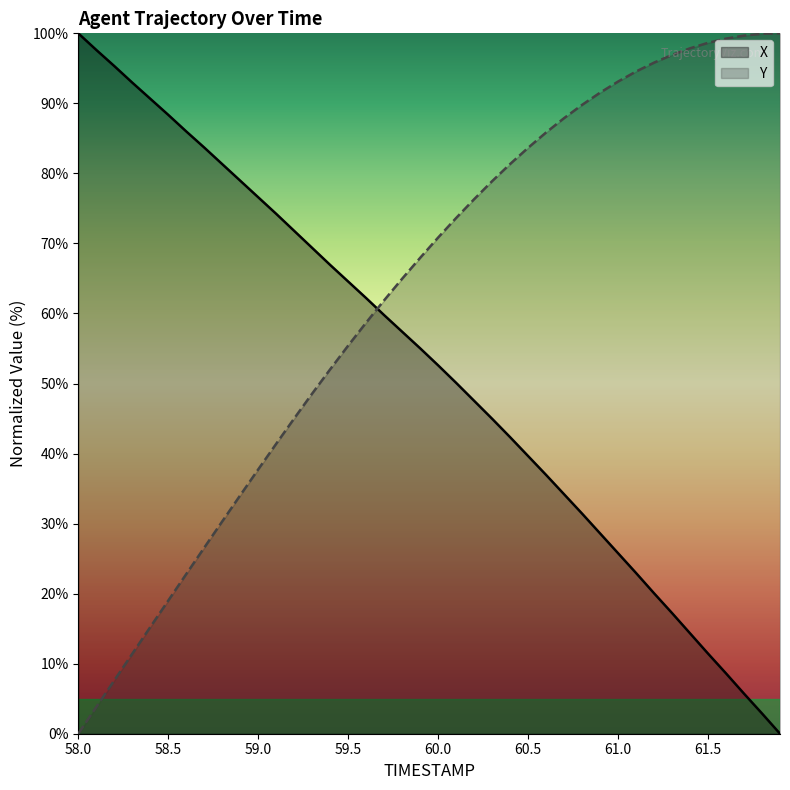

What is the spread (max minus min) of values at 61.4?

83.5